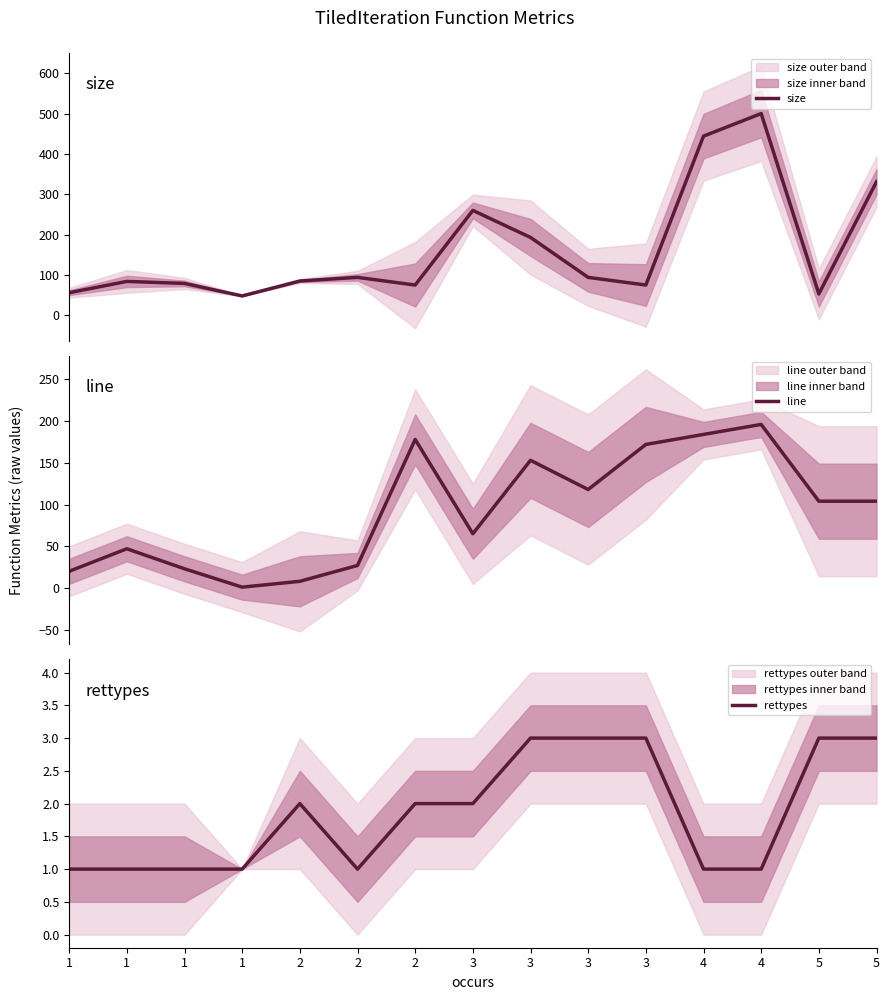

Where is the first local minimum for rettypes?

2